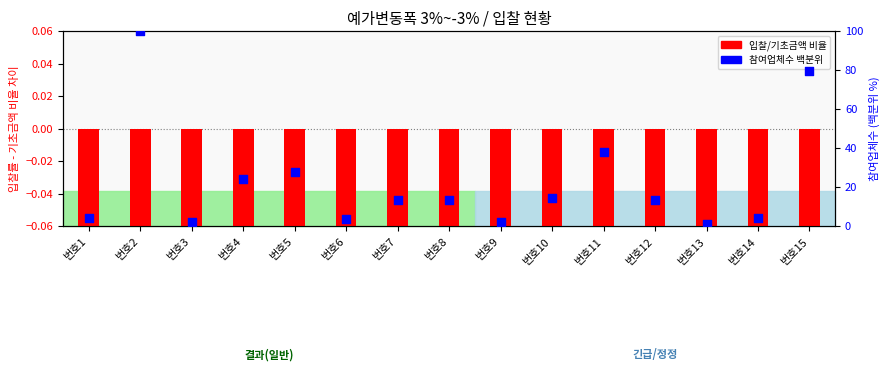

Which series reaches the minimum Y coordinate?

입찰/기초금액 비율